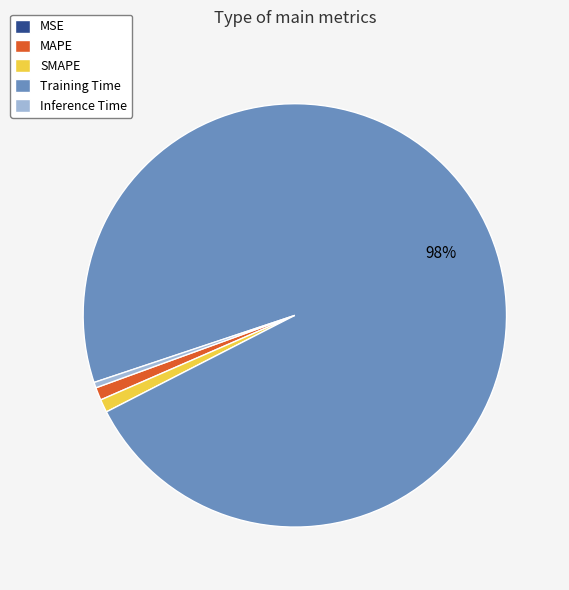

Does Inference Time account for over 50% of the chart?

No